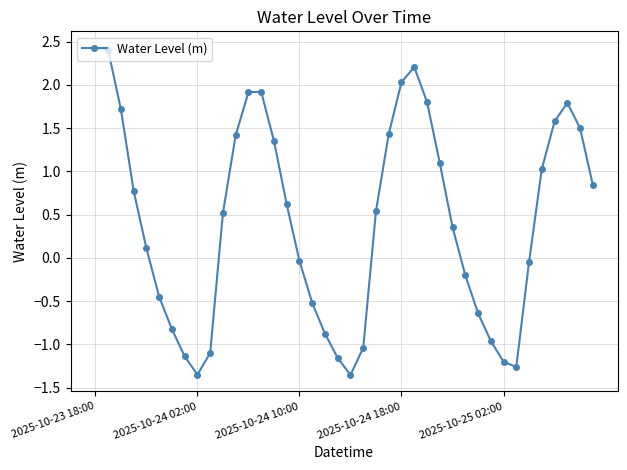

What is the difference between the maximum and second lowest values?

3.8